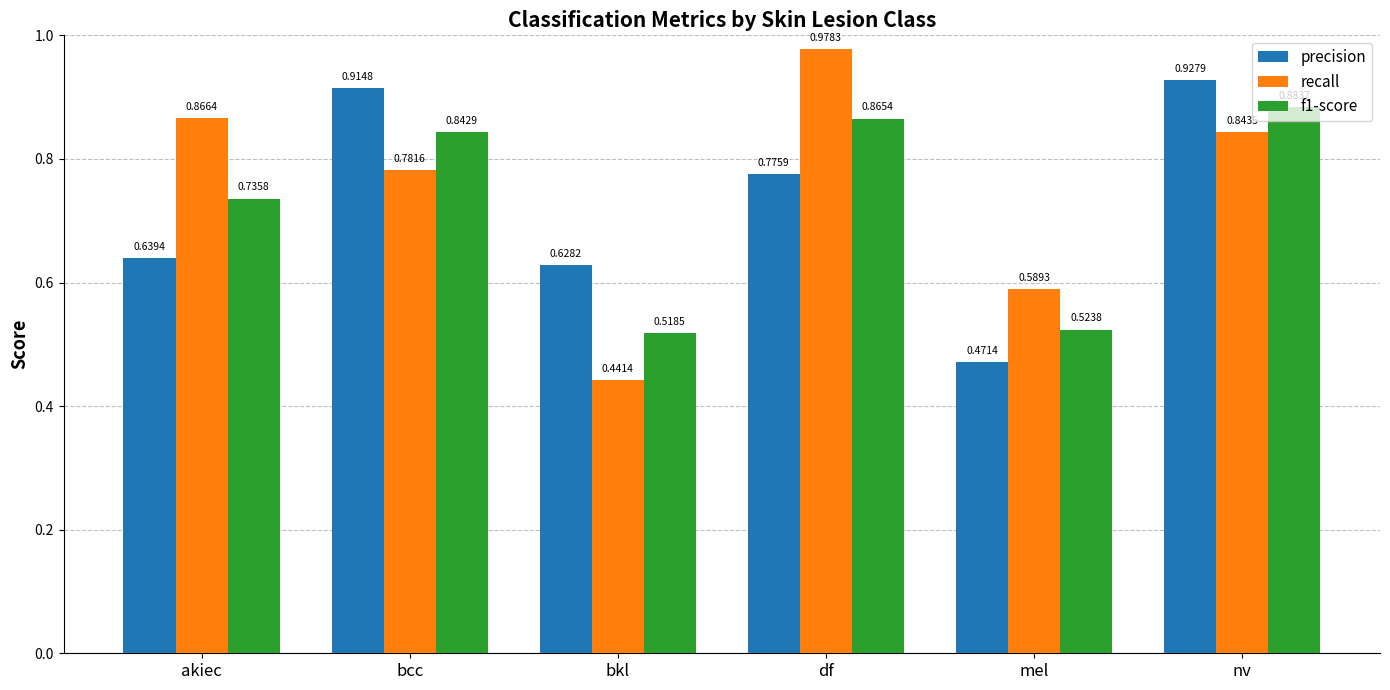

What position from the right is nv?

1